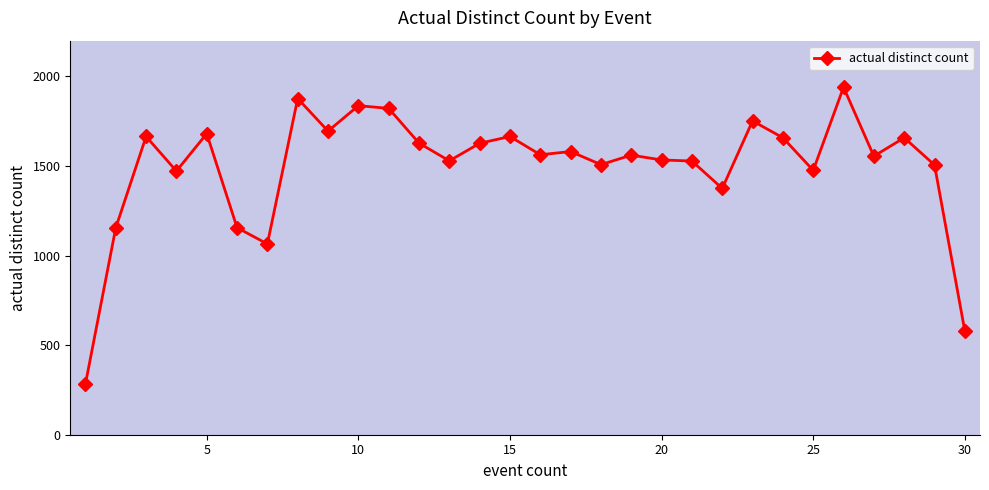

What is the difference between the second highest and minimum values?

1594